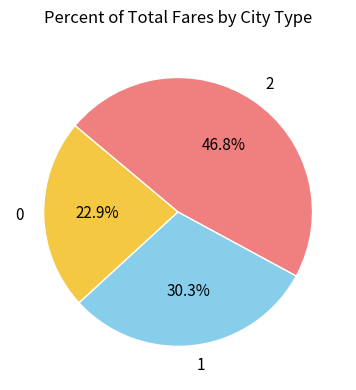

True or false: 1 accounts for 43% of the total.

False